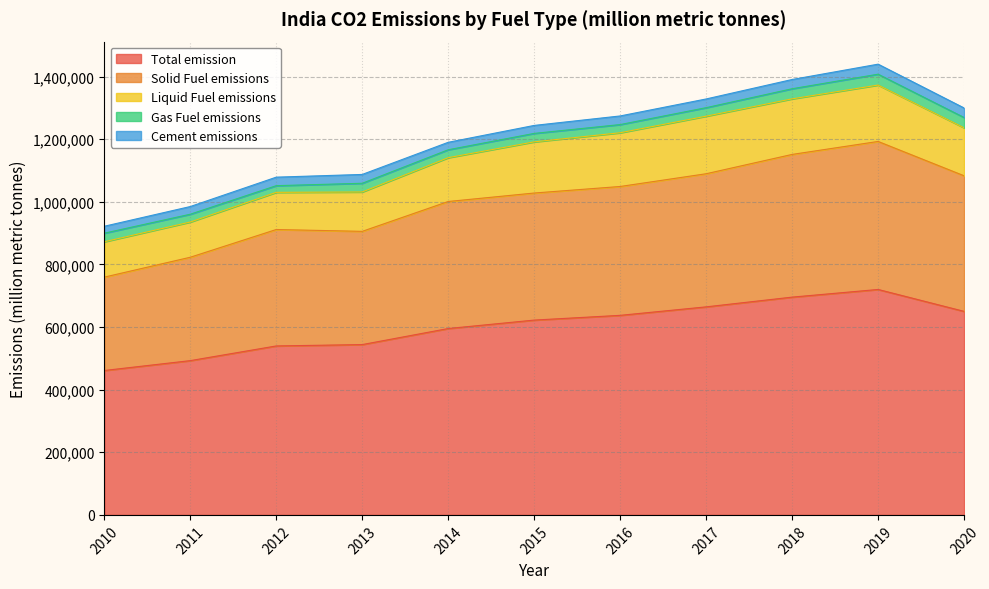

At which label does Liquid Fuel emissions reach its minimum?

2011